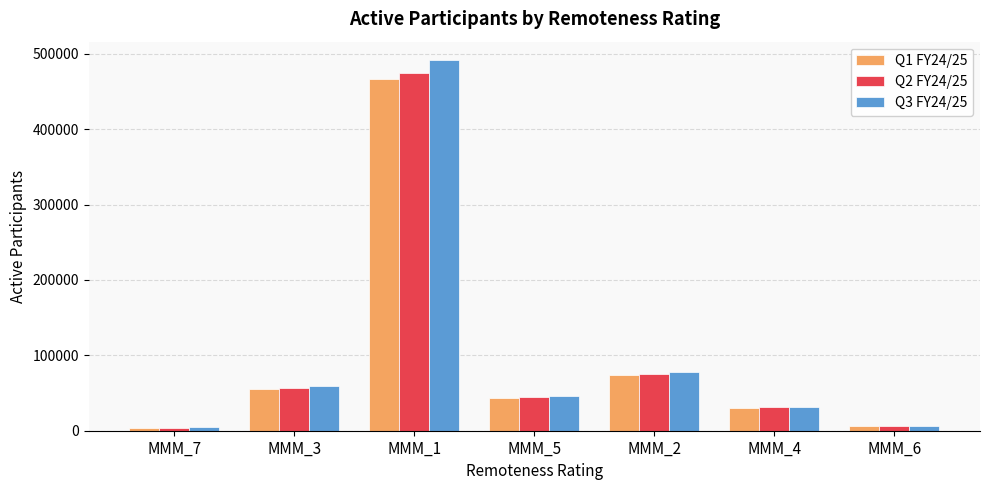

Reading left to right, what are all the values shown in this chart?

Q1 FY24/25: 4117	55924	466220	43496	73341	30581	6391
Q2 FY24/25: 4220	56881	474923	44318	74829	31055	6548
Q3 FY24/25: 4330	58800	491634	45830	77728	31964	6659